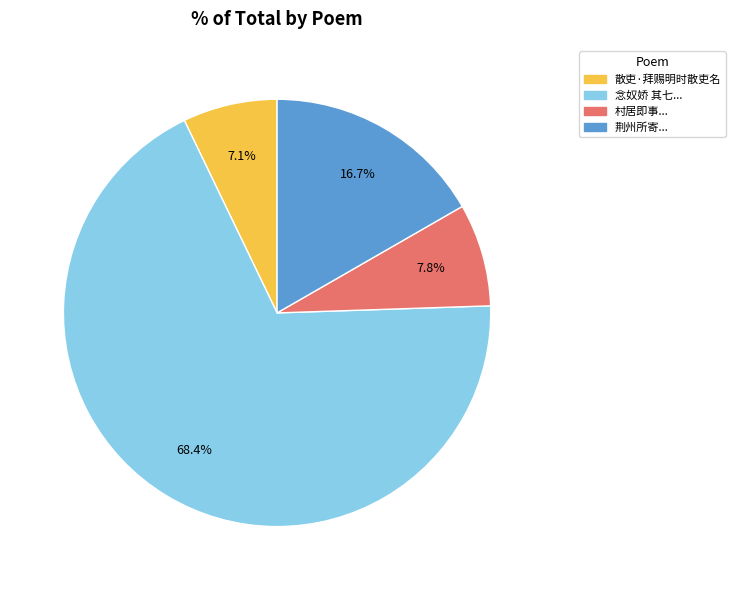

What percentage is the 散吏·拜赐明时散吏名 slice, to the nearest percent?

7%